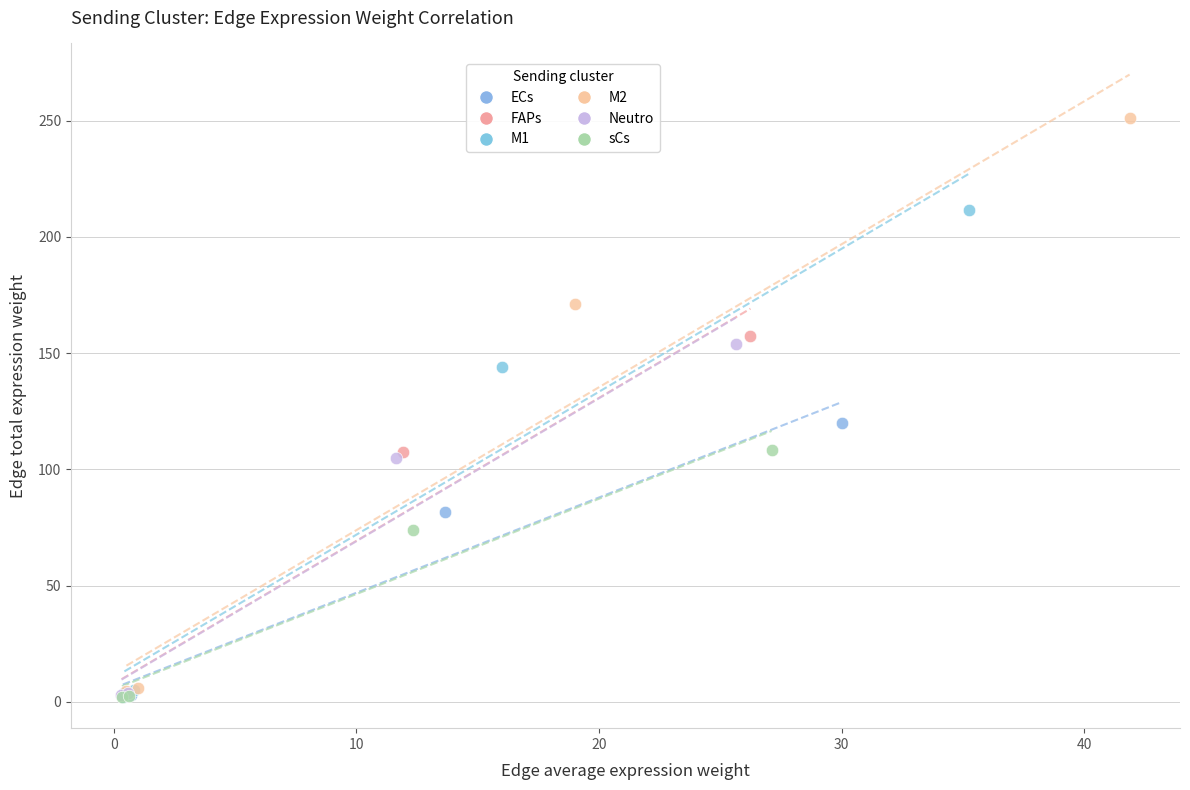

Which series has the widest spread of Y values?

M2